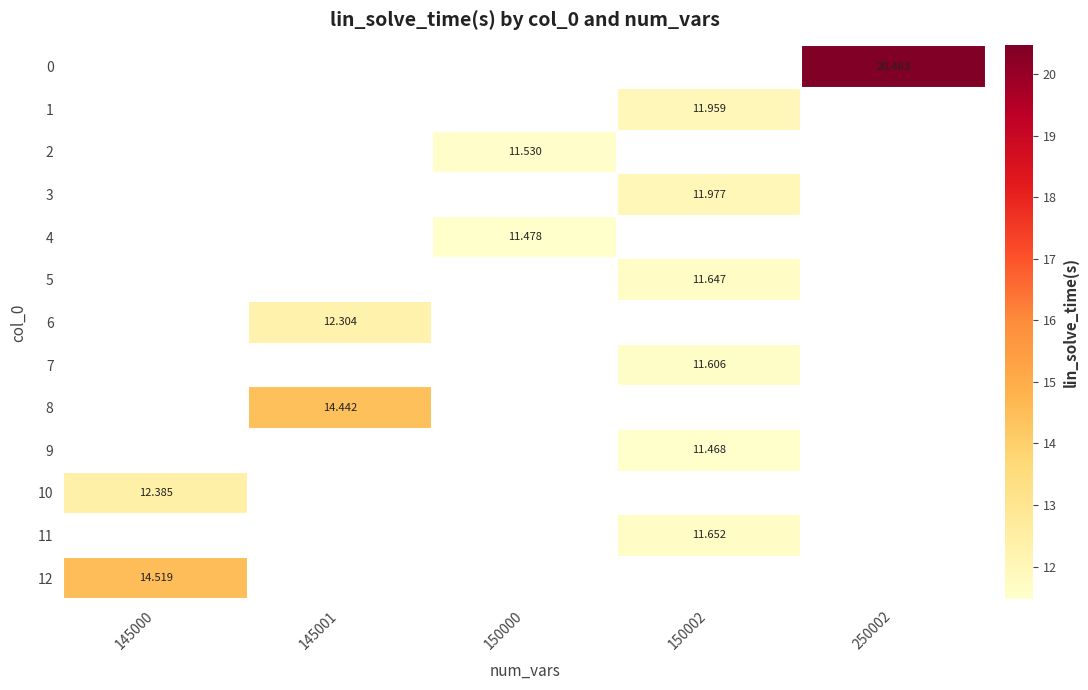

Rank the categories by 11 value from lowest to highest.

145000, 145001, 150000, 150002, 250002